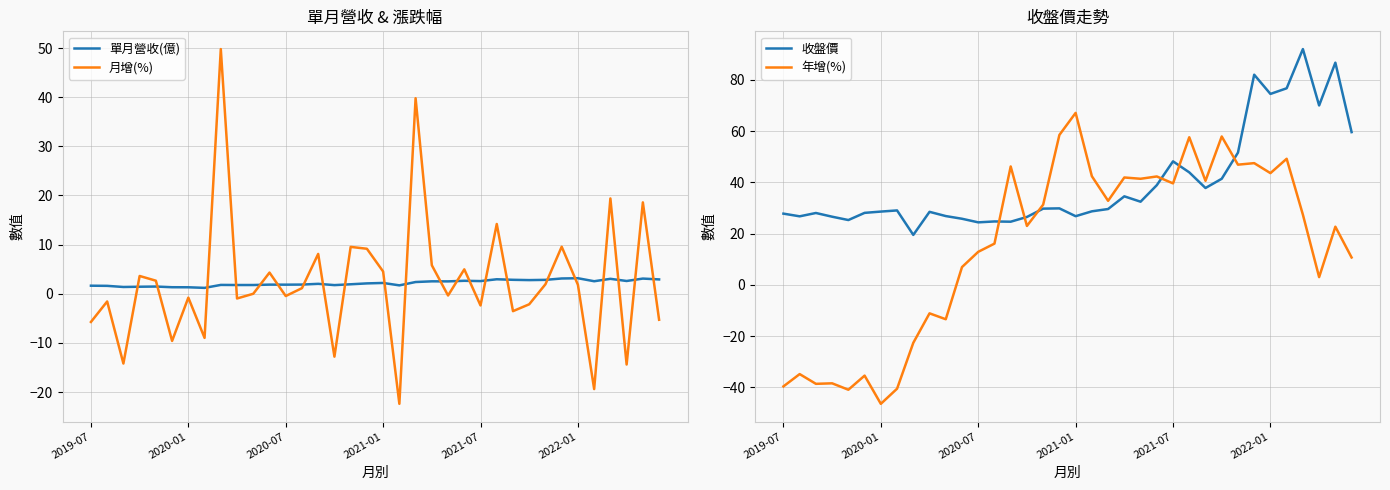

What is the lowest value of the 月增(%) series?

-22.4